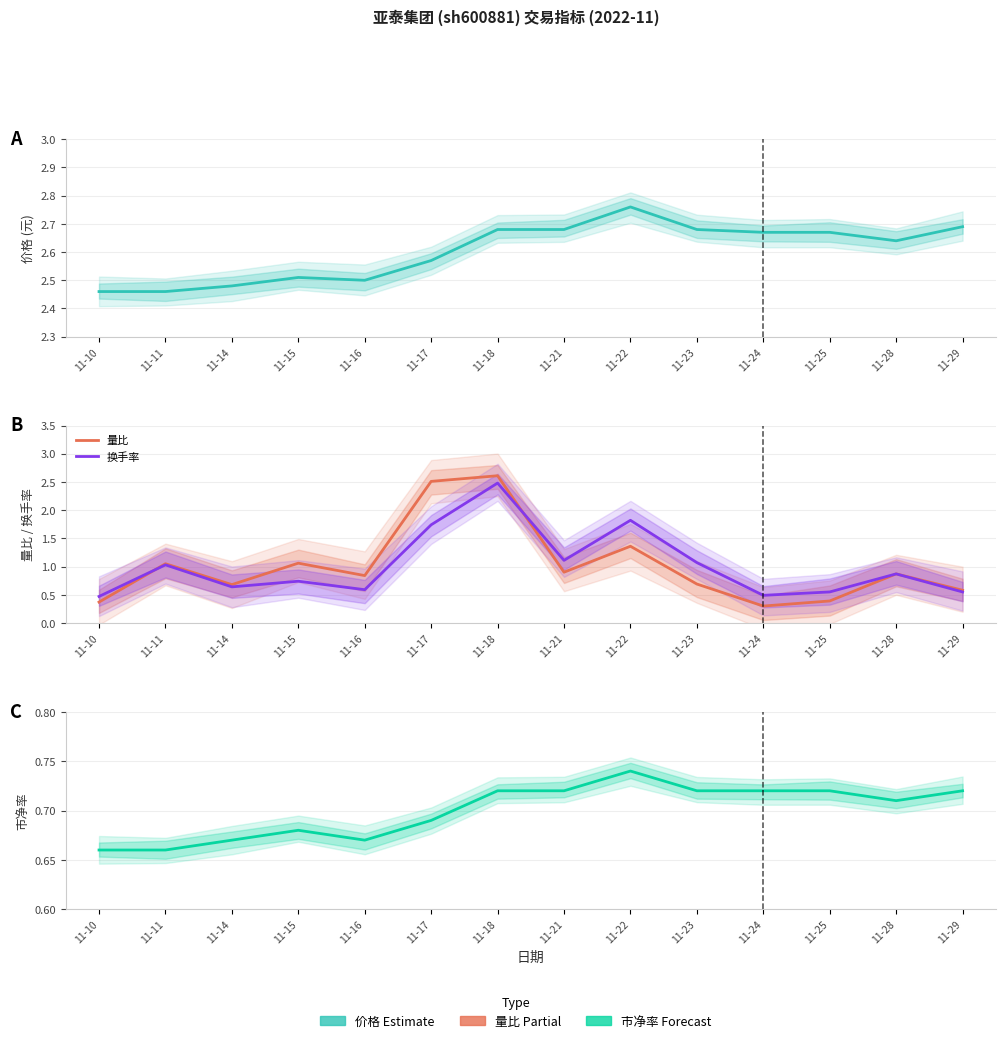

In 价格, how many points are lower than both neighbors (excluding endpoints)?

2